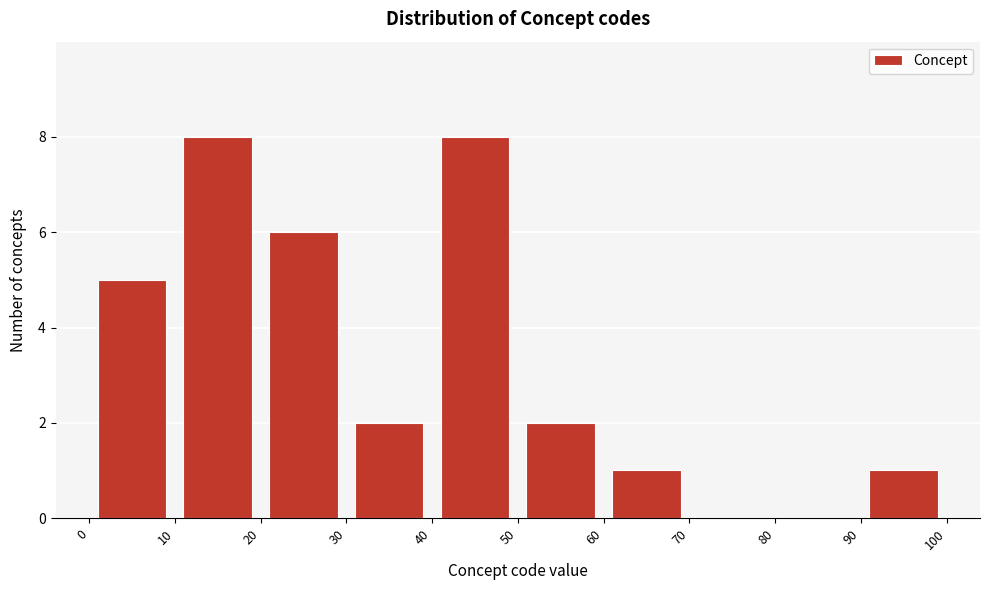

Reading left to right, transcribe this chart: for each bar, give the range it covers on the x-axis and its height. The values are not printed on the chart, so give them approximately, as read against the axis.

0 to 10: 5
10 to 20: 8
20 to 30: 6
30 to 40: 2
40 to 50: 8
50 to 60: 2
60 to 70: 1
70 to 80: 0
80 to 90: 0
90 to 100: 1